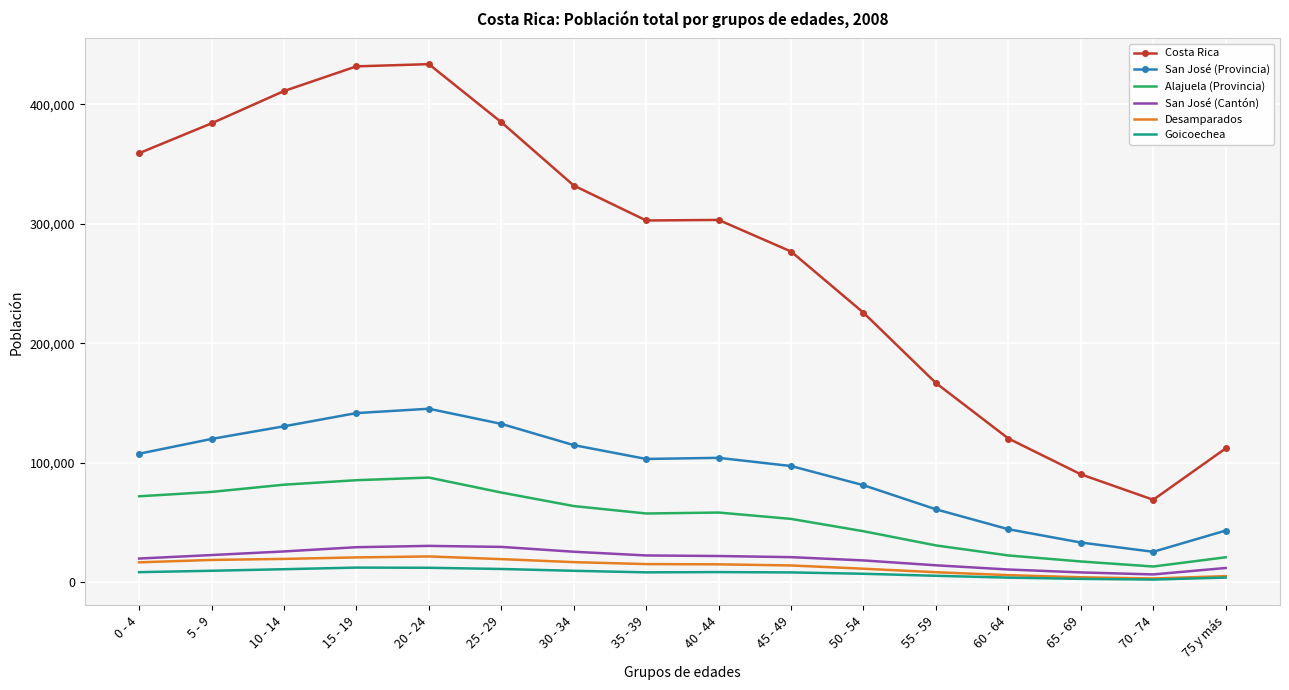

Is the value of San José (Cantón) at 60 - 64 greater than the value of Alajuela (Provincia) at 15 - 19?

No